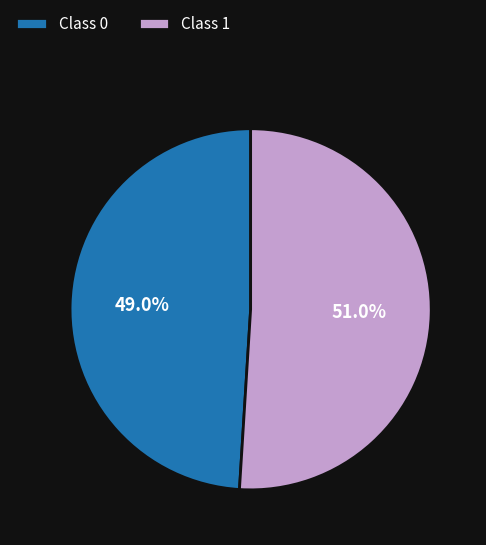

Which has a higher value, Class 1 or Class 0?

Class 1